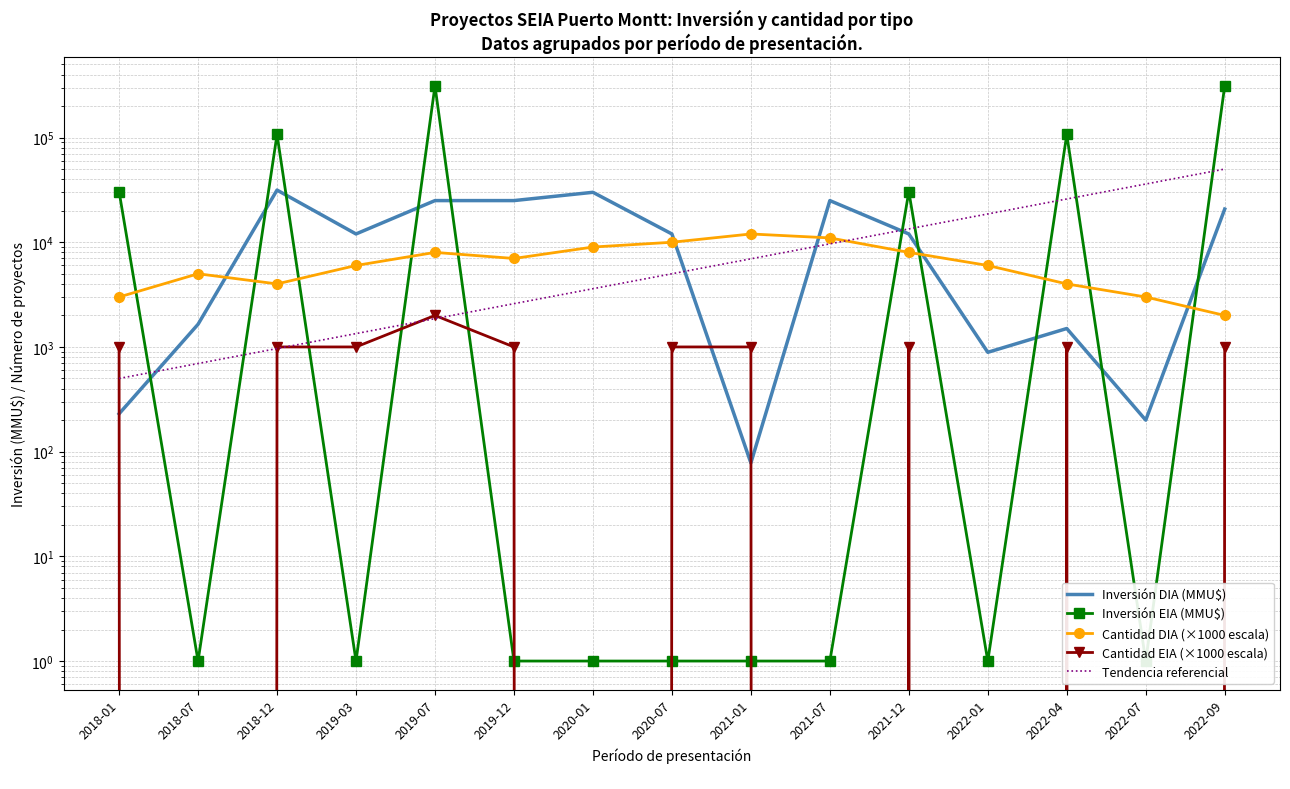

In Cantidad DIA (×1000 escala), how many points are lower than both neighbors (excluding endpoints)?

2